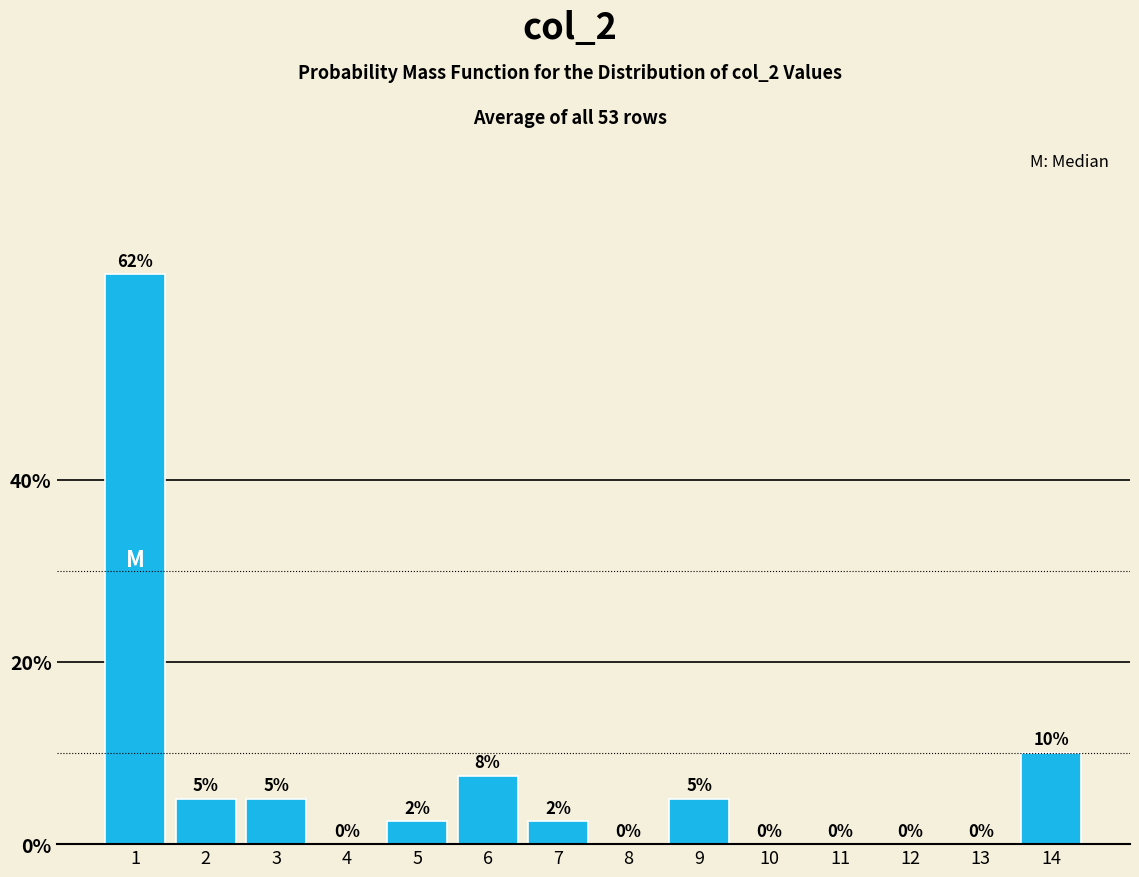

What is the change in value from 3 to 11?

-5.0